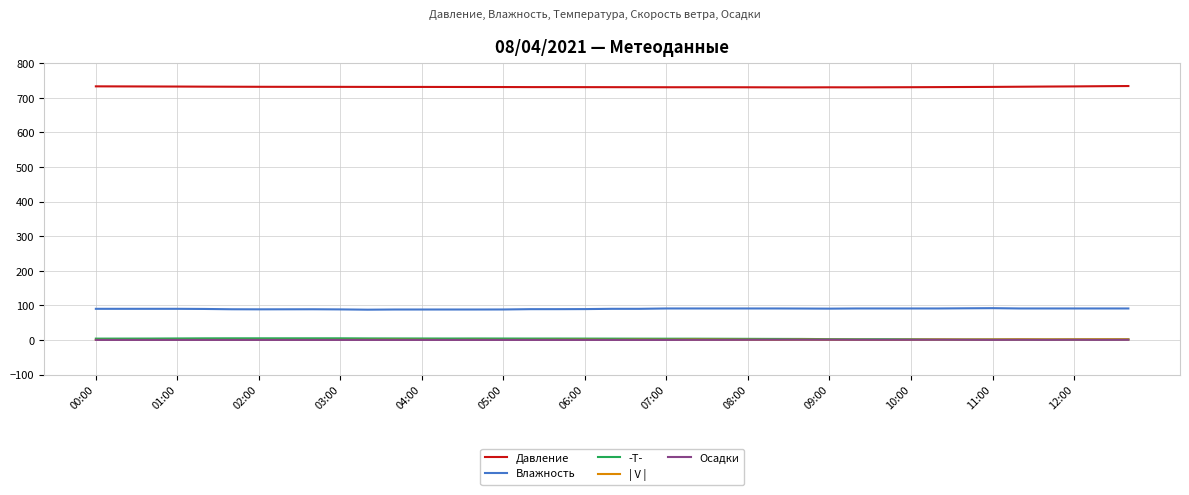

True or false: | V | and Давление intersect in this chart.

False